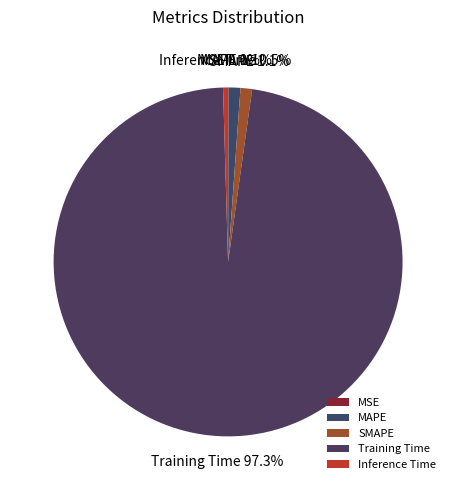

Is it true that SMAPE is 11% of the pie?

False